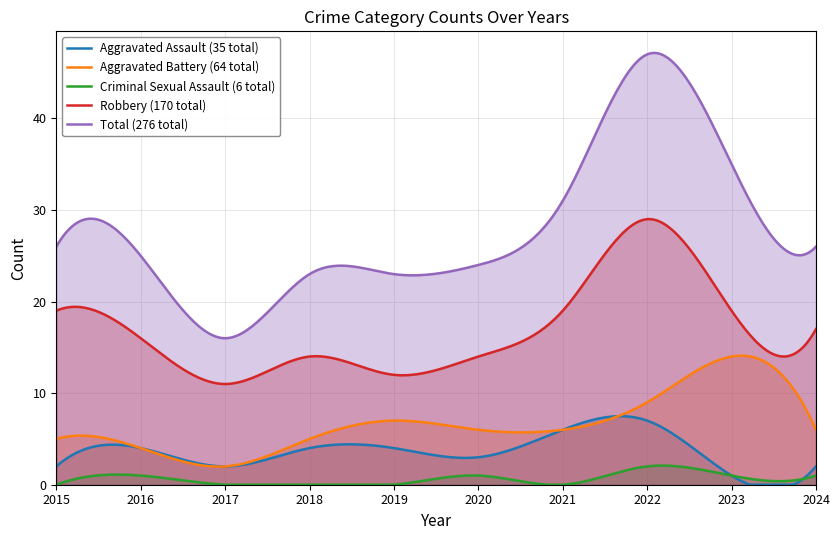

What are all the series names shown in the legend?

Aggravated Assault (35 total), Aggravated Battery (64 total), Criminal Sexual Assault (6 total), Robbery (170 total), Total (276 total)